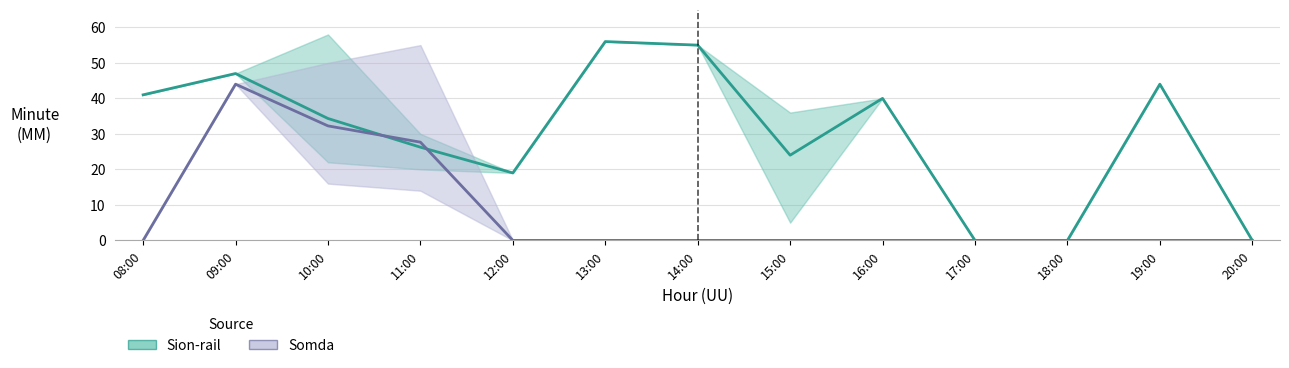

What is the maximum value for Sion-rail?

56.0